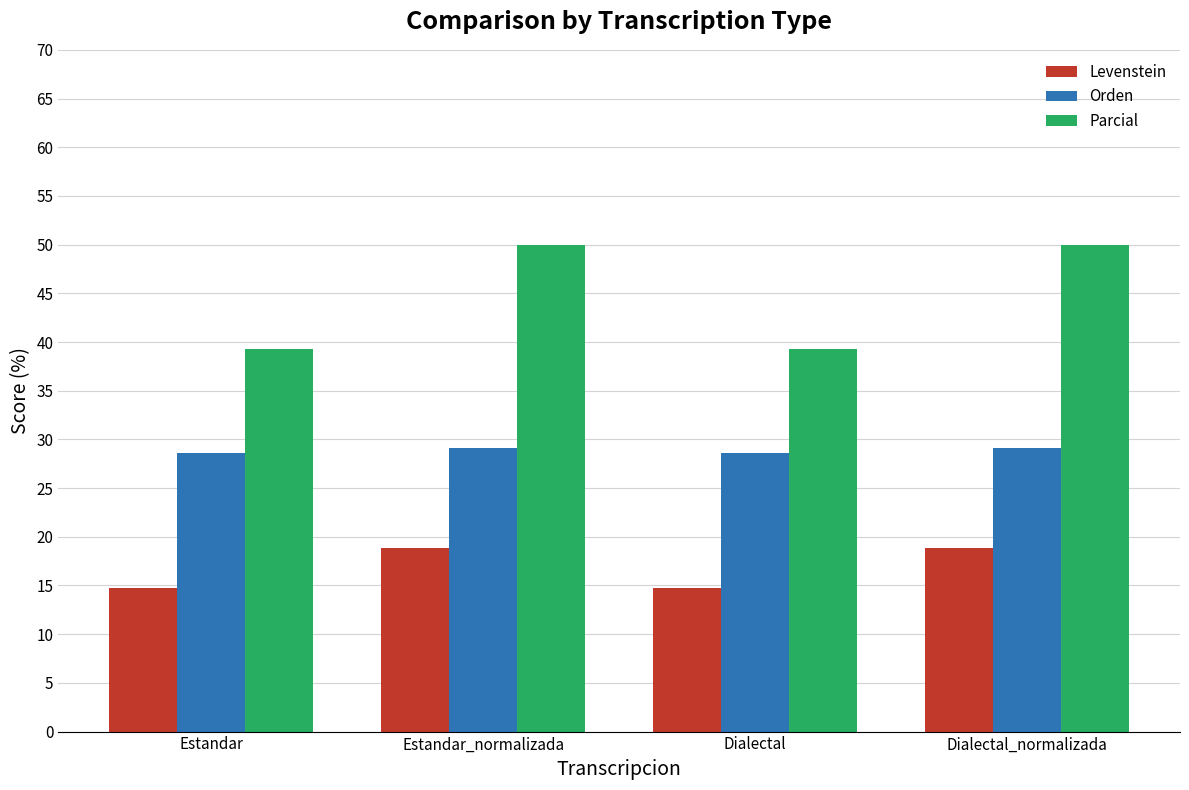

Rank the series at Estandar_normalizada from lowest to highest value.

Levenstein, Orden, Parcial